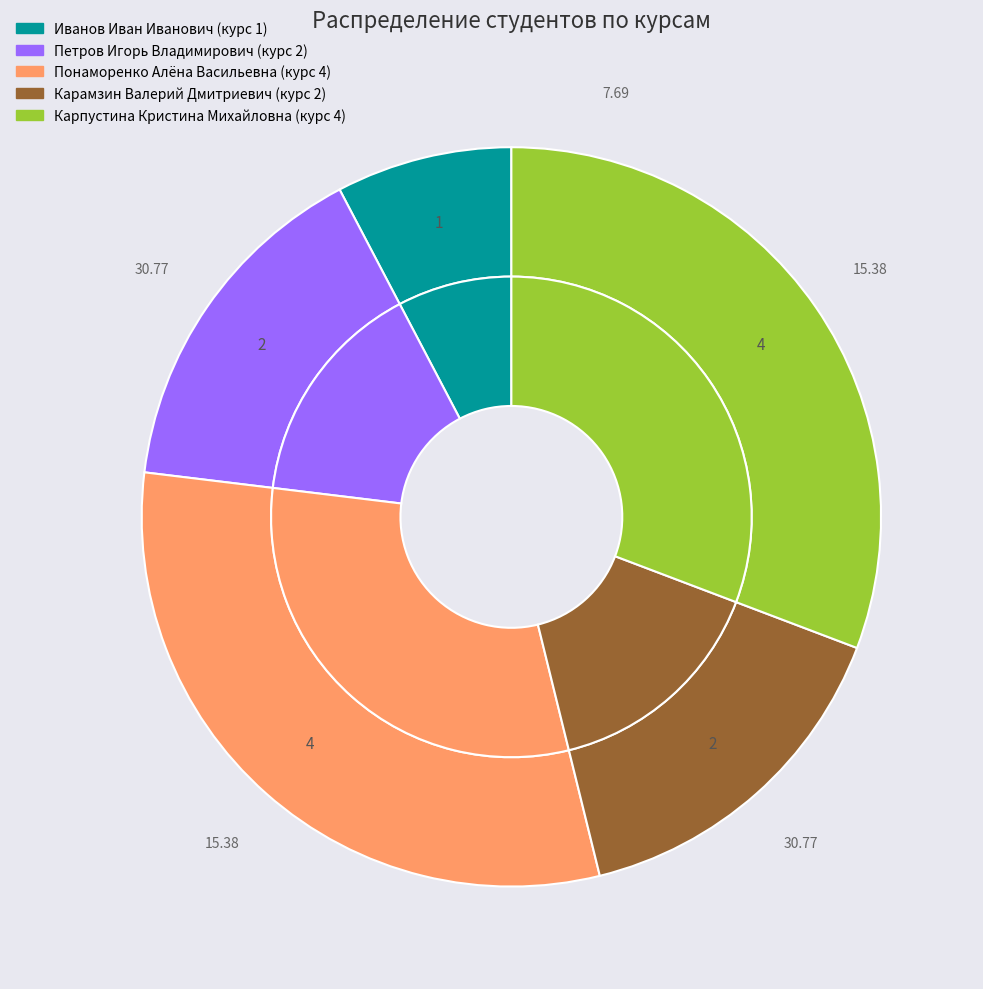

Does any single category account for the majority?

No